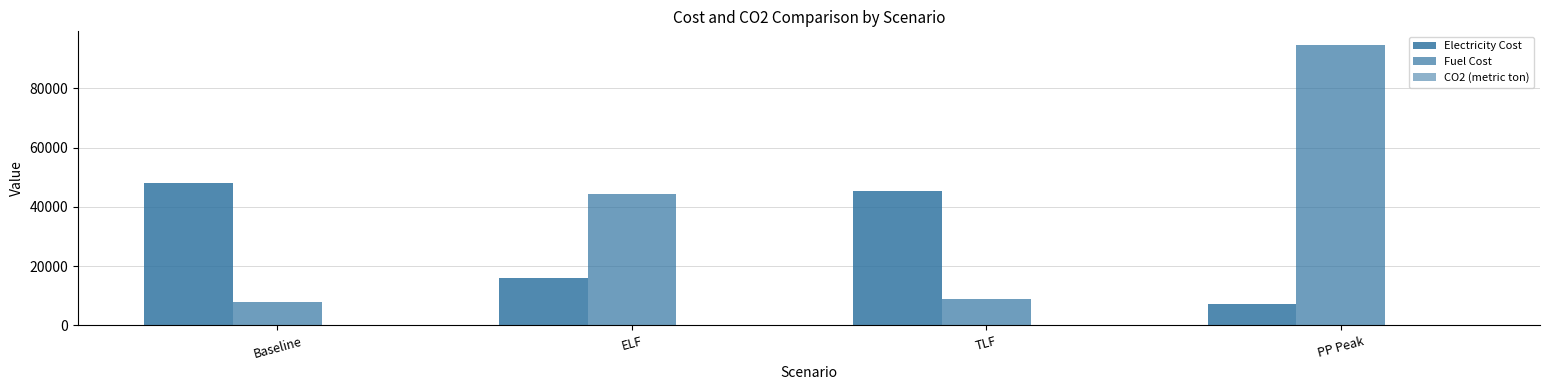

What is the approximate value of CO2 (metric ton) at ELF?

75.0